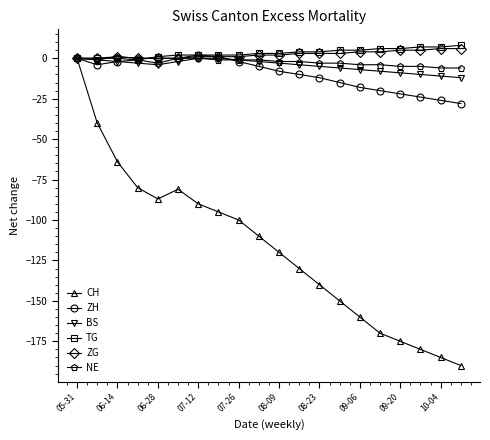

What is the value of the ZH point at the 20th from the left?

-28